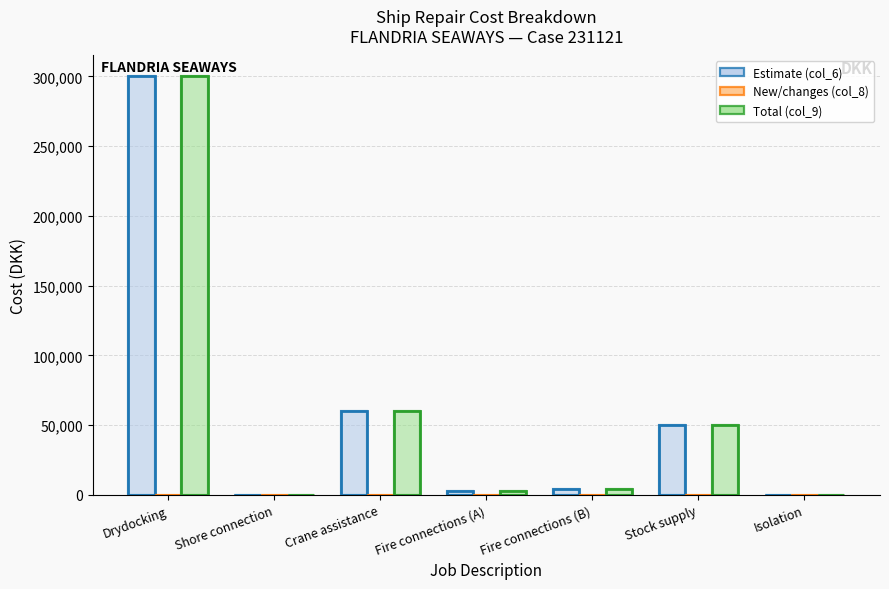

Reading left to right, extract all data points from this chart.

Estimate (col_6): 300000	0	60000	3000	4500	50000	0
New/changes (col_8): 0	0	0	0	0	0	0
Total (col_9): 300000	0	60000	3000	4500	50000	0